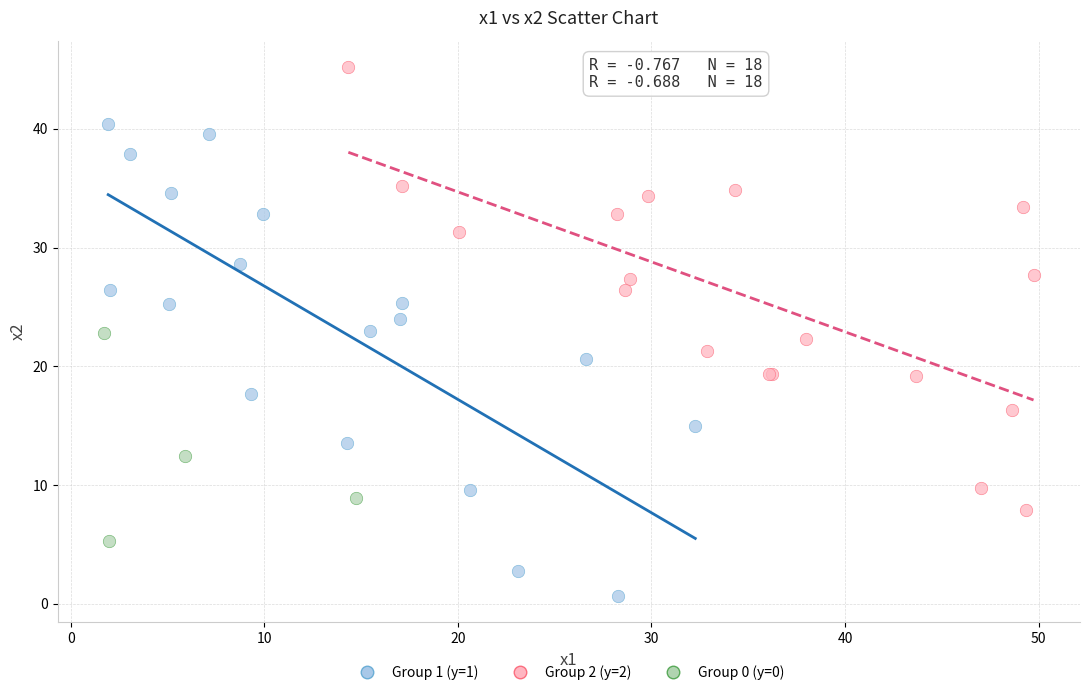

Which series contains the highest Y value?

Group 2 (y=2)